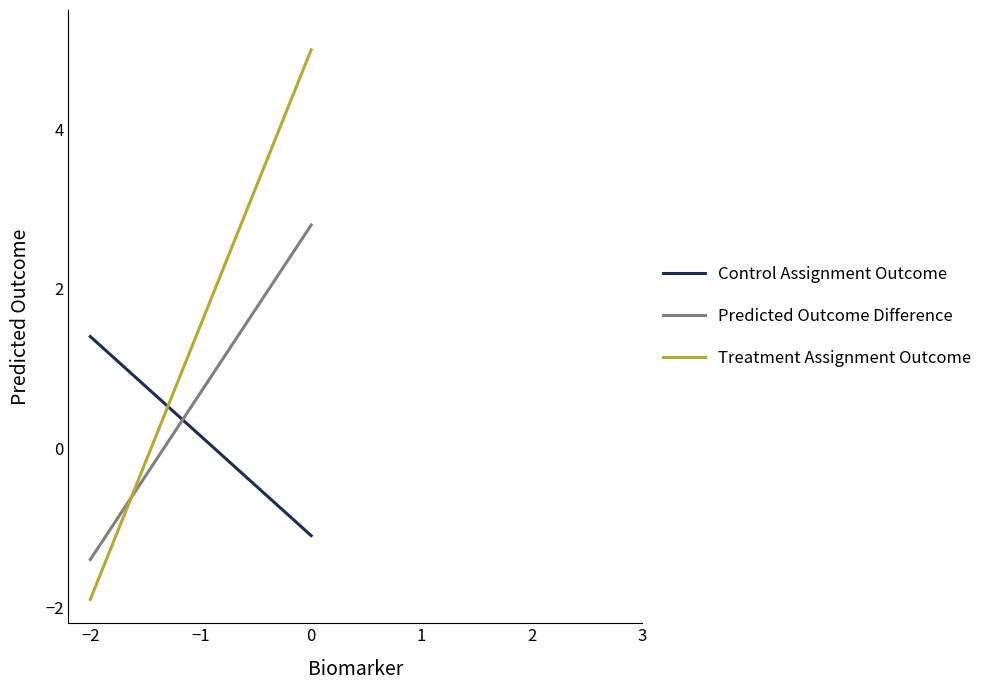

Which series has the largest total across all categories?

Treatment Assignment Outcome